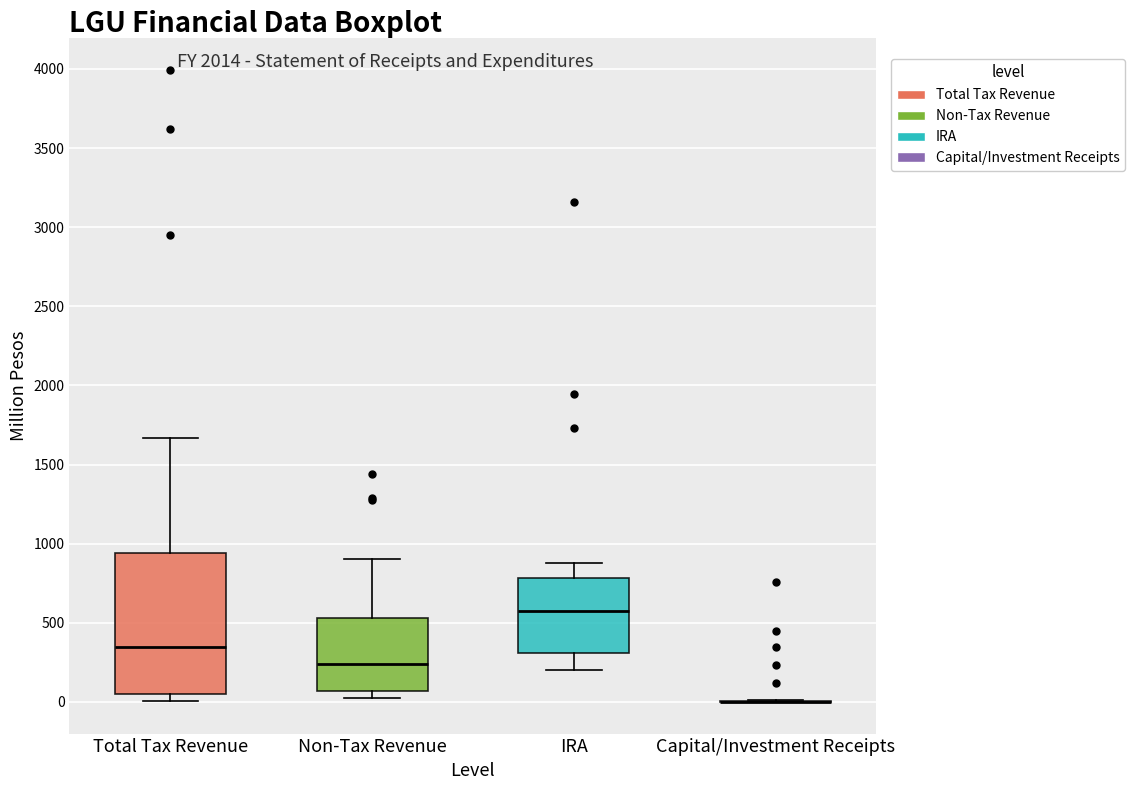

Reading left to right, read every box against the y-axis: the position of its median line, the range the box covers, and the ends of its whiskers. The values are not printed on the chart, so give them approximately, as read against the axis.

Total Tax Revenue: median 350, box 50 to 950, whiskers 0 to 1650
Non-Tax Revenue: median 250, box 50 to 550, whiskers 50 (just below the box's lower edge) to 900
IRA: median 550, box 300 to 800, whiskers 200 to 900
Capital/Investment Receipts: box collapsed to a line at 0, whiskers 0 to 0